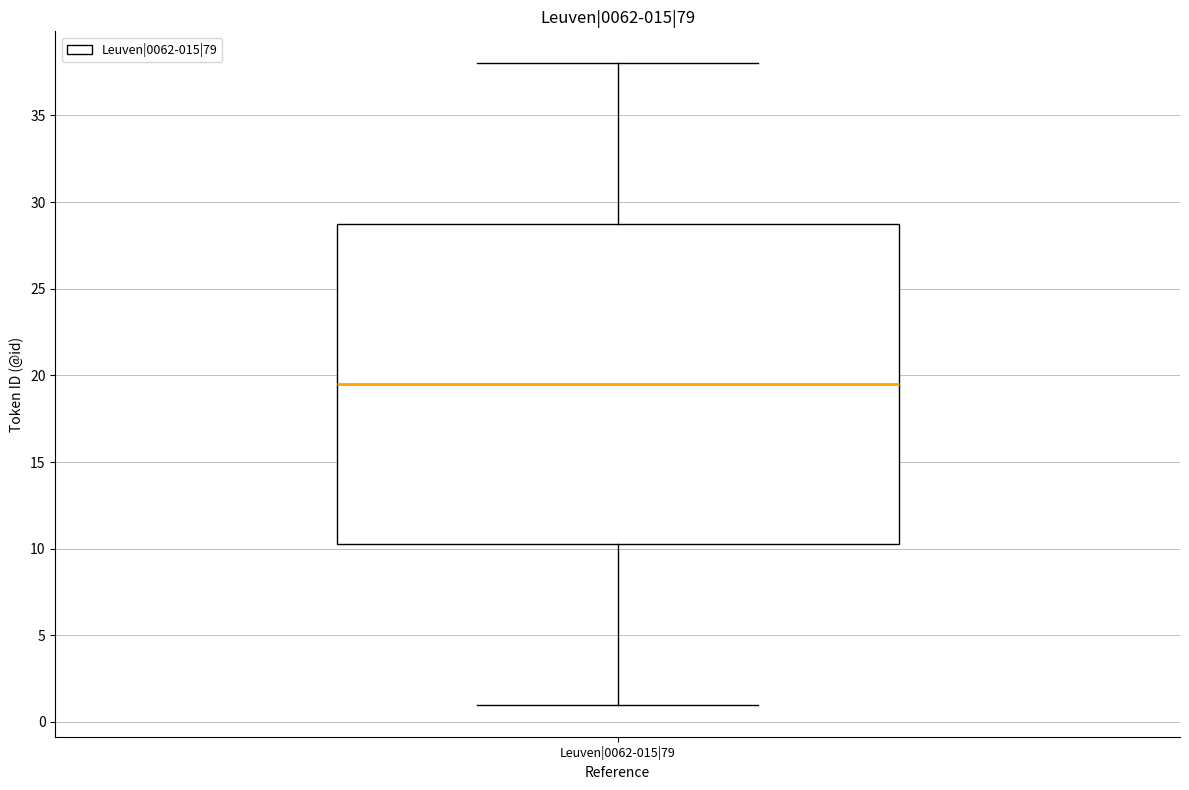

Read this box plot against the y-axis: the position of the median line, the range covered by the box, and the ends of both whiskers. The values are not printed on the chart, so give them approximately, as read against the axis.

median 19.5, box 10.5 to 29.0, whiskers 1.0 to 38.0